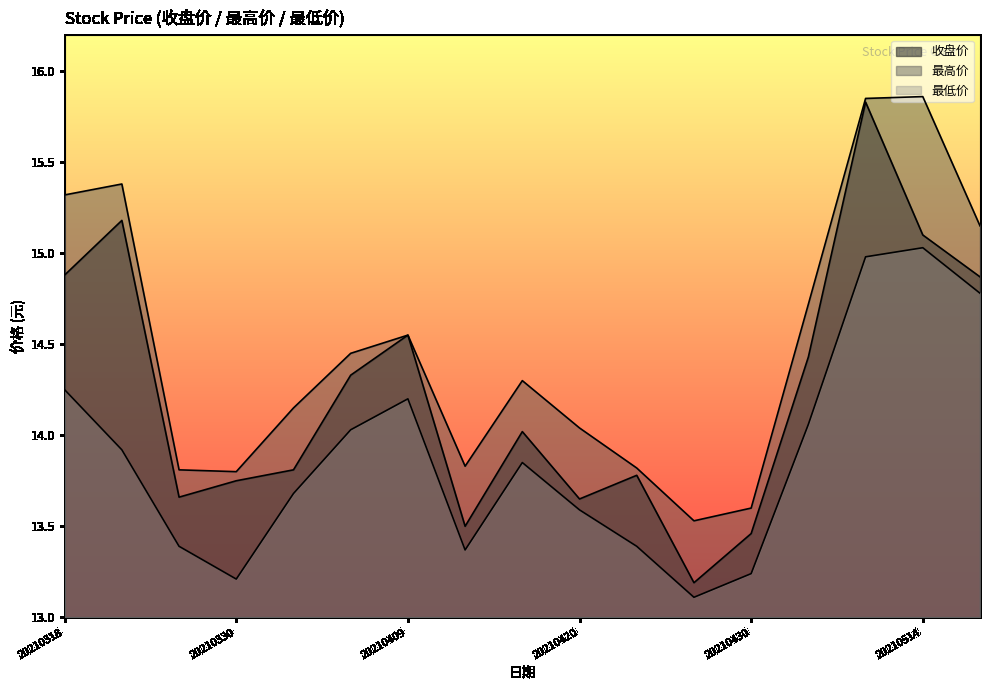

Reading right to left, list all the values displayed in this chart.

收盘价: 20210518=14.9	20210514=15.1	20210511=15.8	20210507=14.4	20210430=13.5	20210427=13.2	20210423=13.8	20210420=13.7	20210416=14.0	20210413=13.5	20210409=14.6	20210406=14.3	20210401=13.8	20210330=13.8	20210326=13.7	20210322=15.2	20210318=14.9
最高价: 20210518=15.2	20210514=15.9	20210511=15.8	20210507=14.7	20210430=13.6	20210427=13.5	20210423=13.8	20210420=14.0	20210416=14.3	20210413=13.8	20210409=14.6	20210406=14.4	20210401=14.2	20210330=13.8	20210326=13.8	20210322=15.4	20210318=15.3
最低价: 20210518=14.8	20210514=15.0	20210511=15.0	20210507=14.1	20210430=13.2	20210427=13.1	20210423=13.4	20210420=13.6	20210416=13.8	20210413=13.4	20210409=14.2	20210406=14.0	20210401=13.7	20210330=13.2	20210326=13.4	20210322=13.9	20210318=14.2